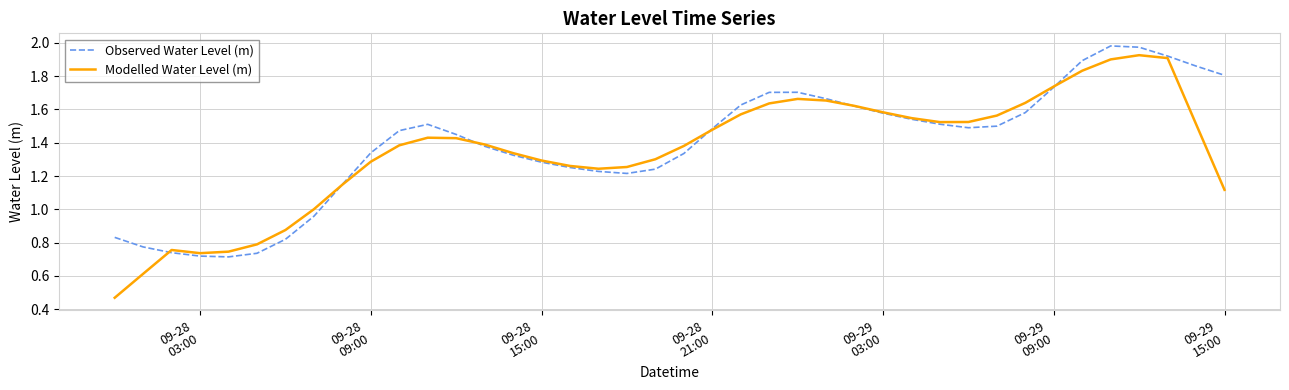

Which series has the widest spread of values?

Modelled Water Level (m)